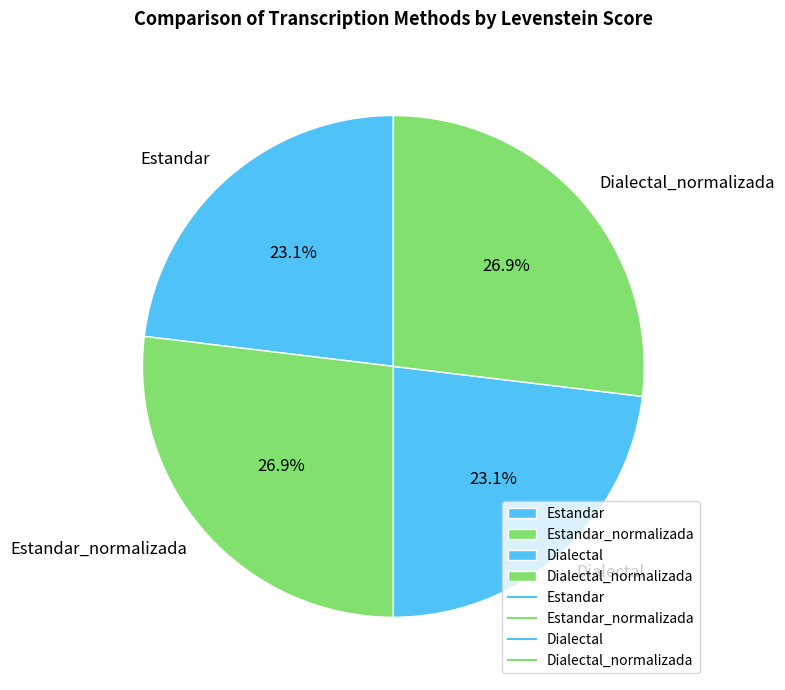

Approximately how many times larger is the value at Dialectal_normalizada compared to Estandar?

1.2